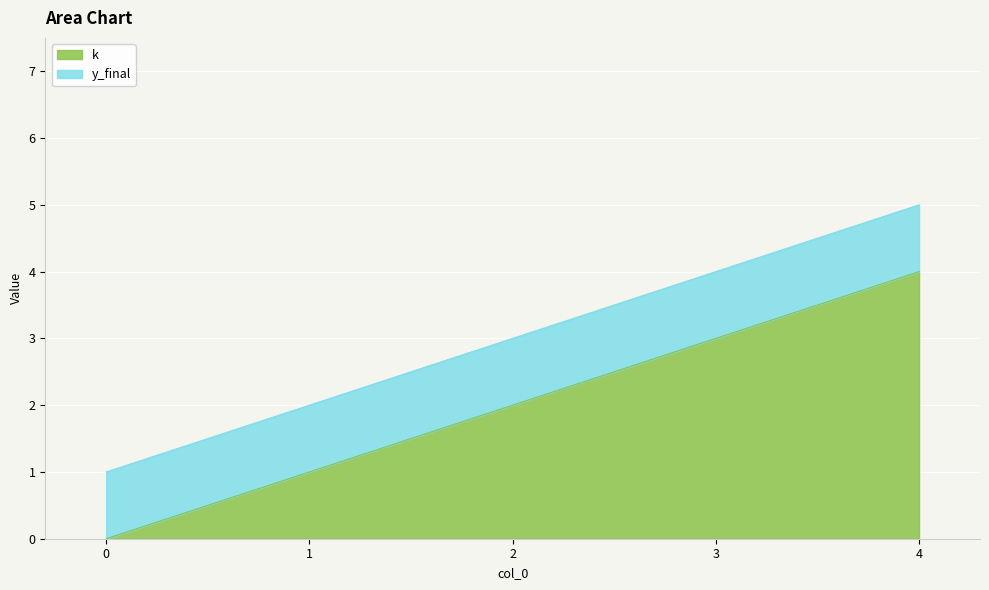

The chart shows a value of 4 at 4. True or false?

True